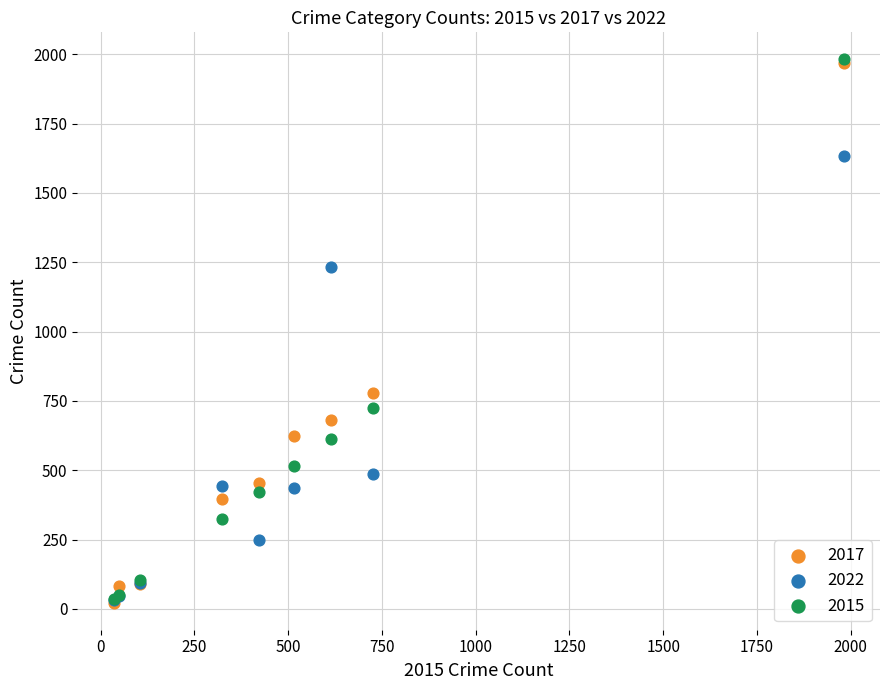

What are all the series names shown in the legend?

2017, 2022, 2015